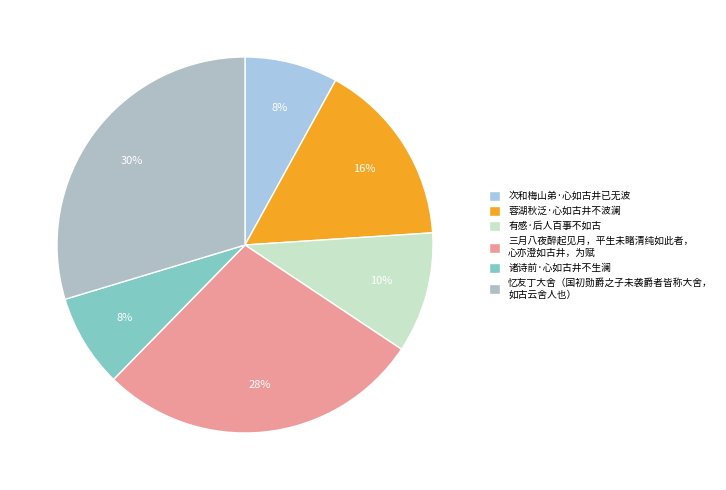

To the nearest percent, what is the difference between the largest and smallest slice percentages?

22%